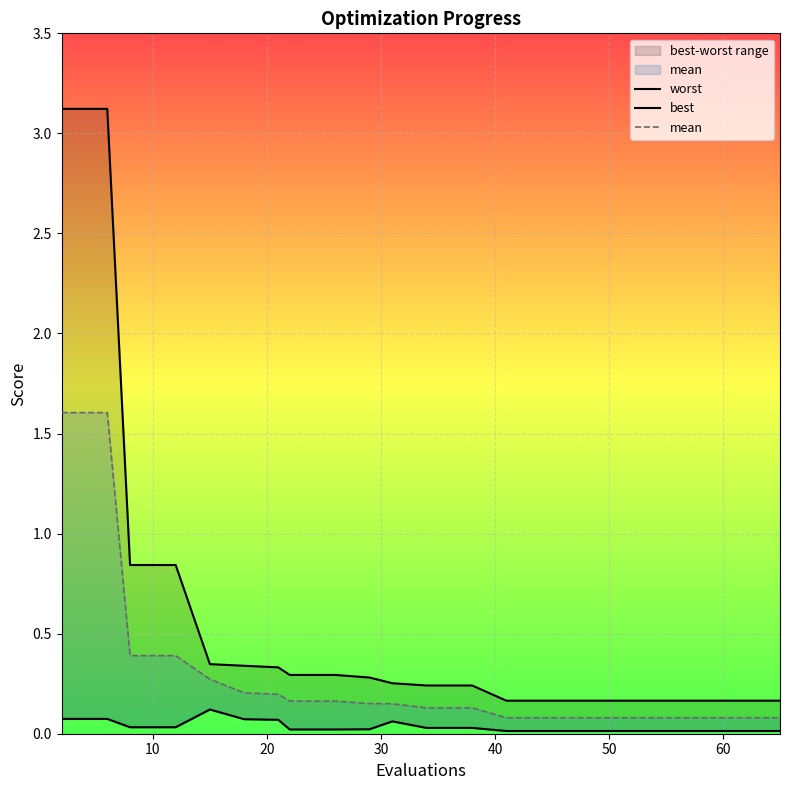

What is the value of the worst point at the 19th from the left?

0.2